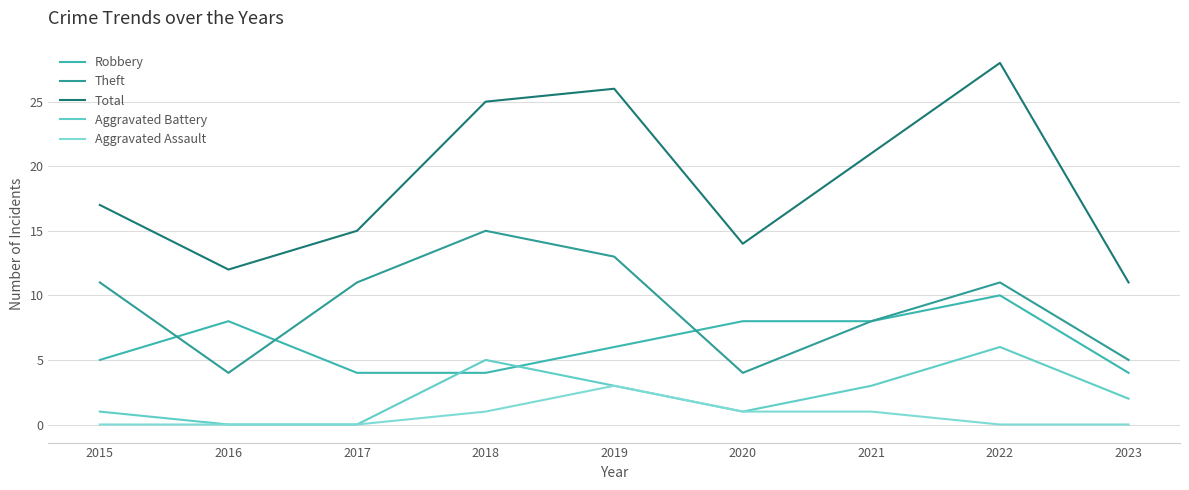

How many Aggravated Battery values are between 1 and 3?

5